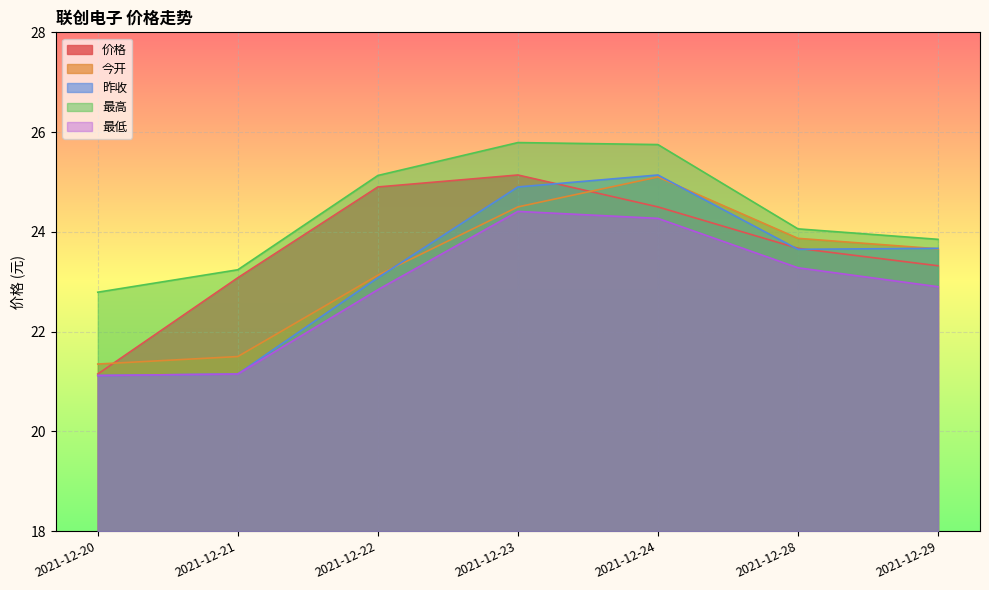

What is the difference between the second highest and second lowest values in the 今开 series?

3.0